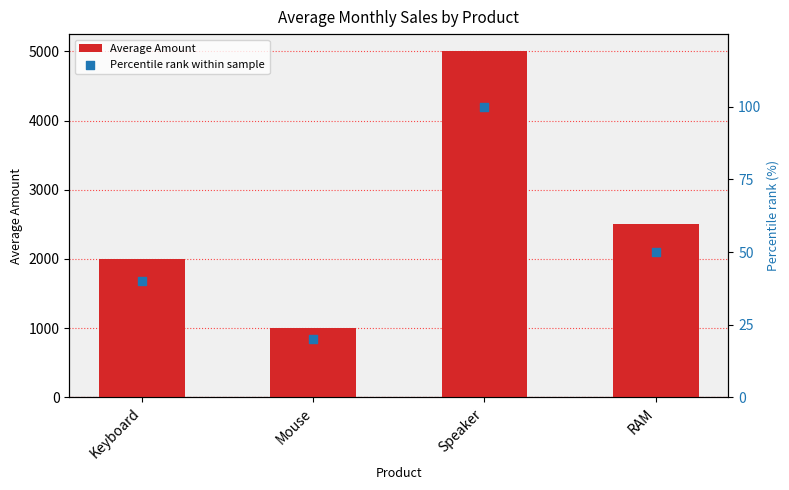

At which category is the sum across all series the highest?

Speaker